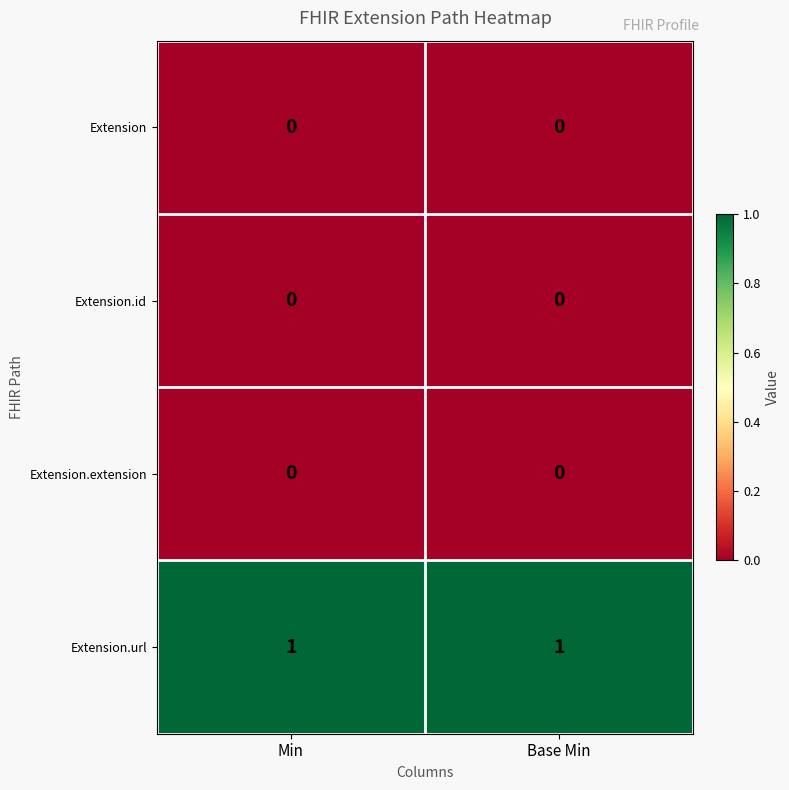

Which series has the largest total across all categories?

Extension.url